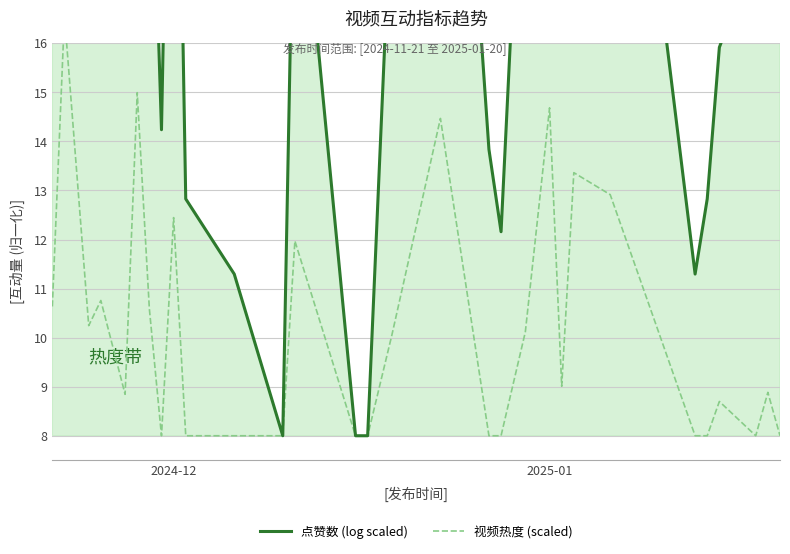

True or false: 点赞数 (log scaled) has more than 0 interior local peaks.

True